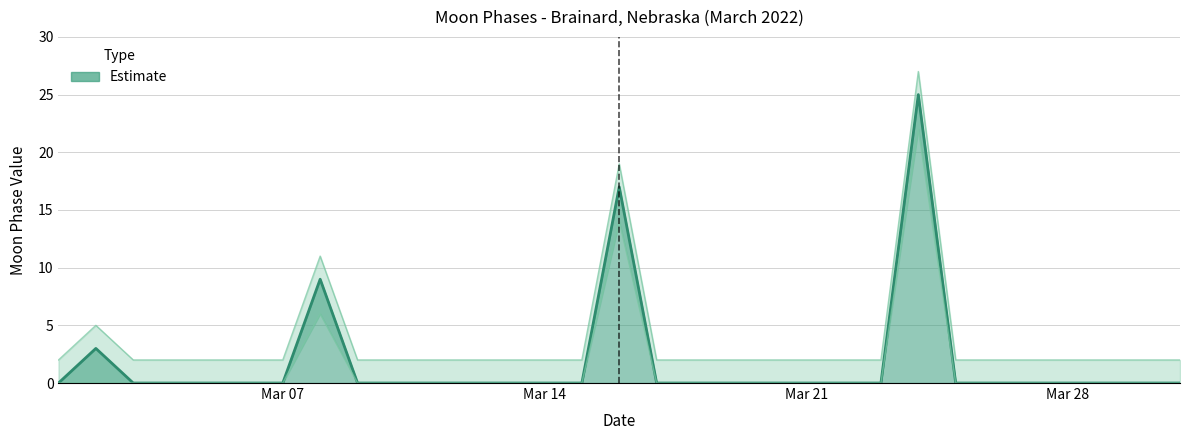

True or false: Lower Band and Moon Phases cross at least once.

False